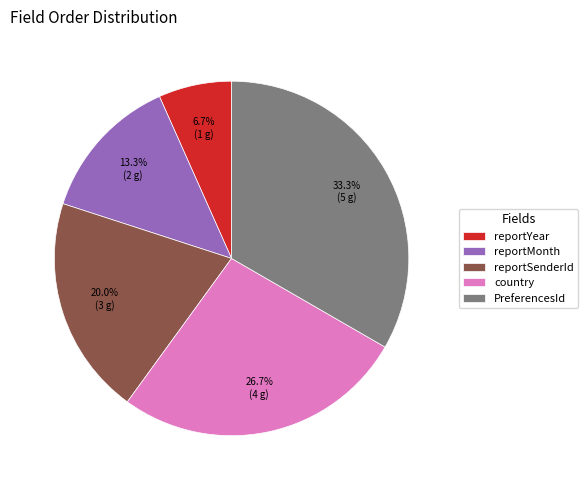

To the nearest percent, what is the average slice percentage?

20%